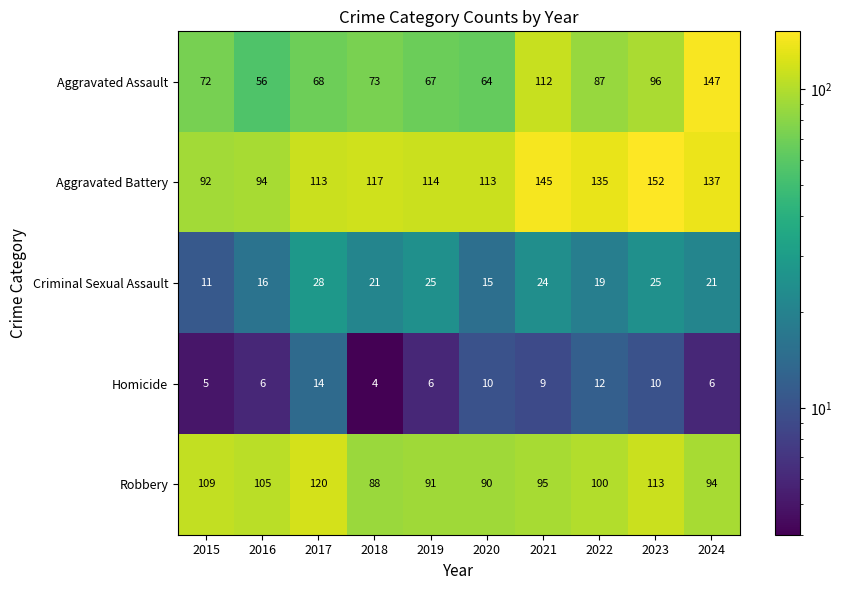

At which category is the sum across all series the highest?

2024